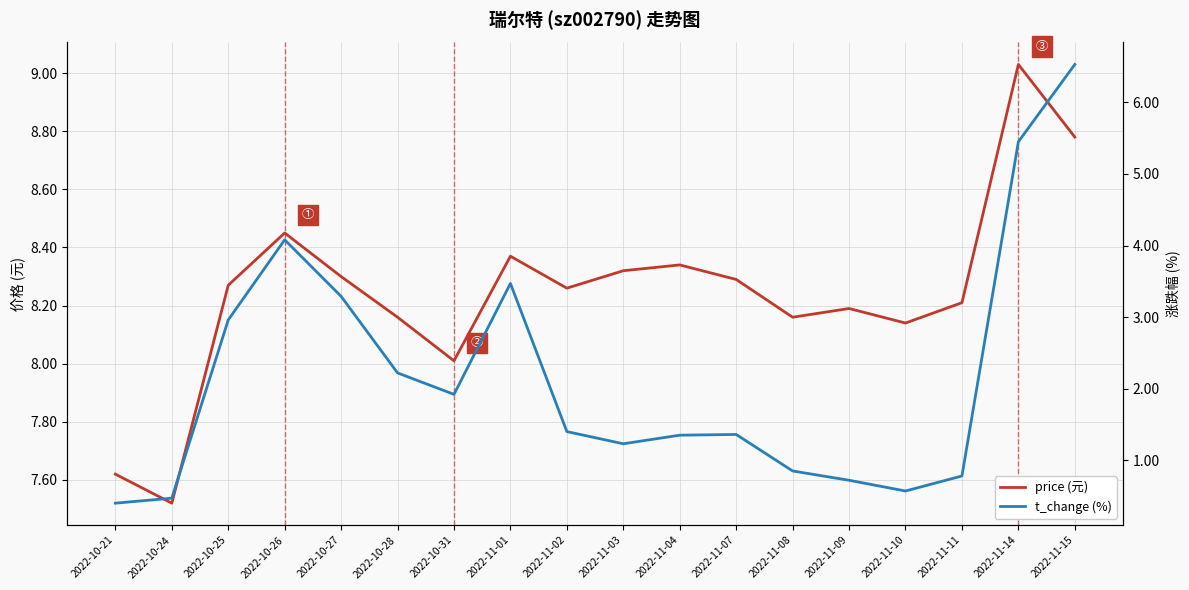

True or false: t_change (%) has a value of 0.1 at 2022-10-24.

False